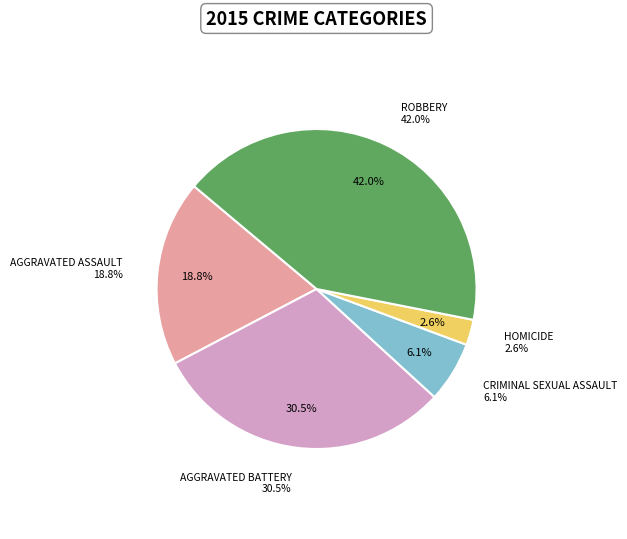

Which slice is the largest?

Robbery